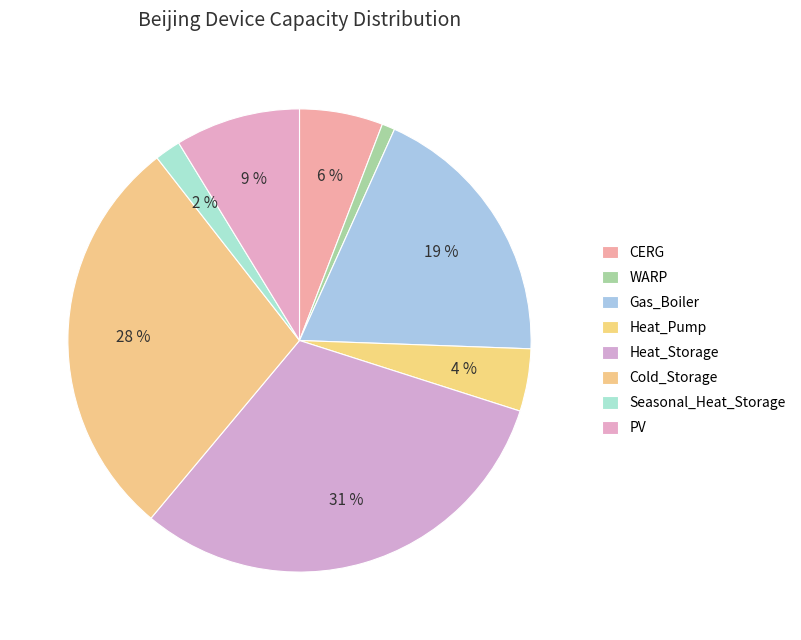

How many slices are in this pie chart?

8